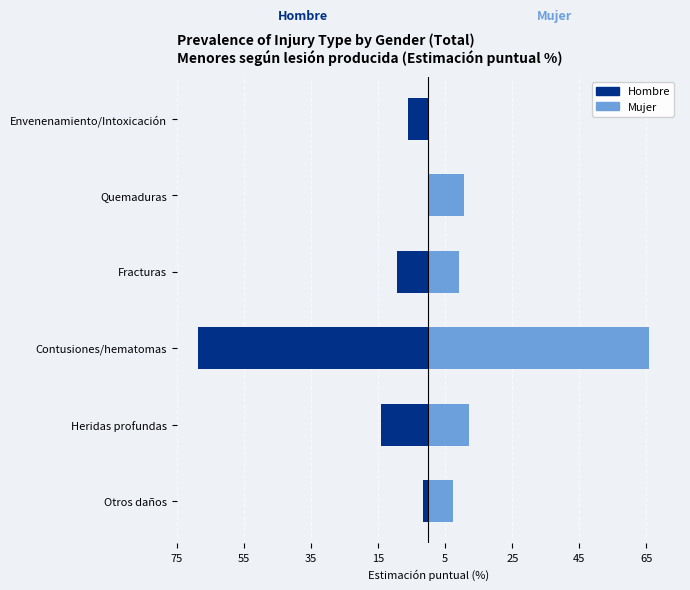

Reading left to right, transcribe all the data shown in this chart.

Hombre: -1.5	-14.0	-68.7	-9.5	0.0	-6.1
Mujer: 7.3	12.0	65.6	9.1	10.6	0.0